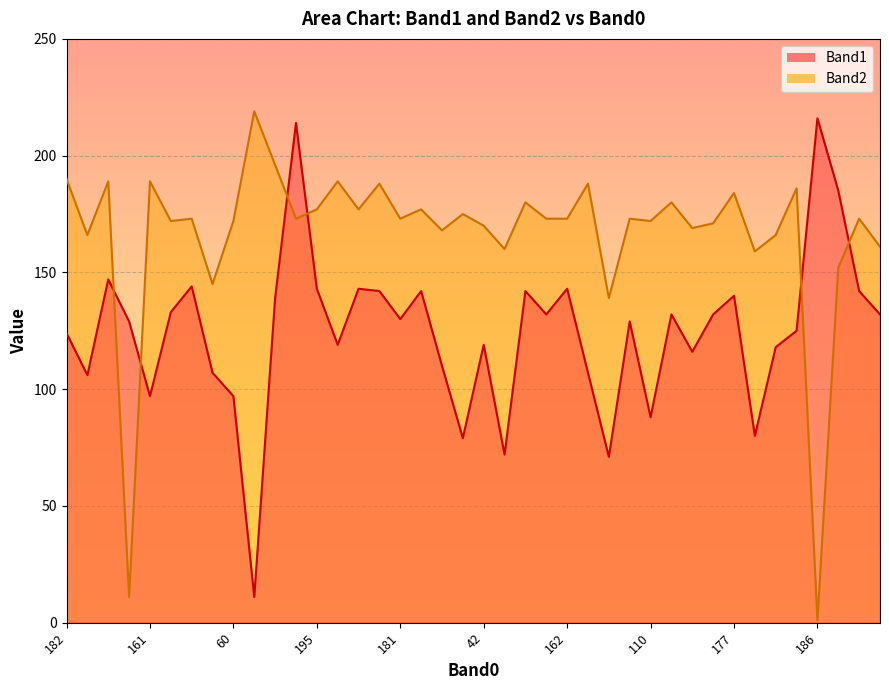

True or false: Band1 and Band2 intersect in this chart.

True